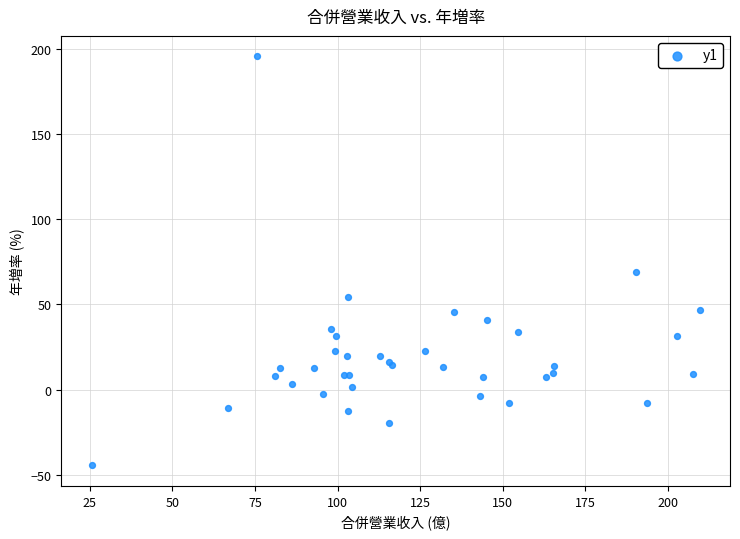

What Y value in the scatter plot is closest to 75?

68.8